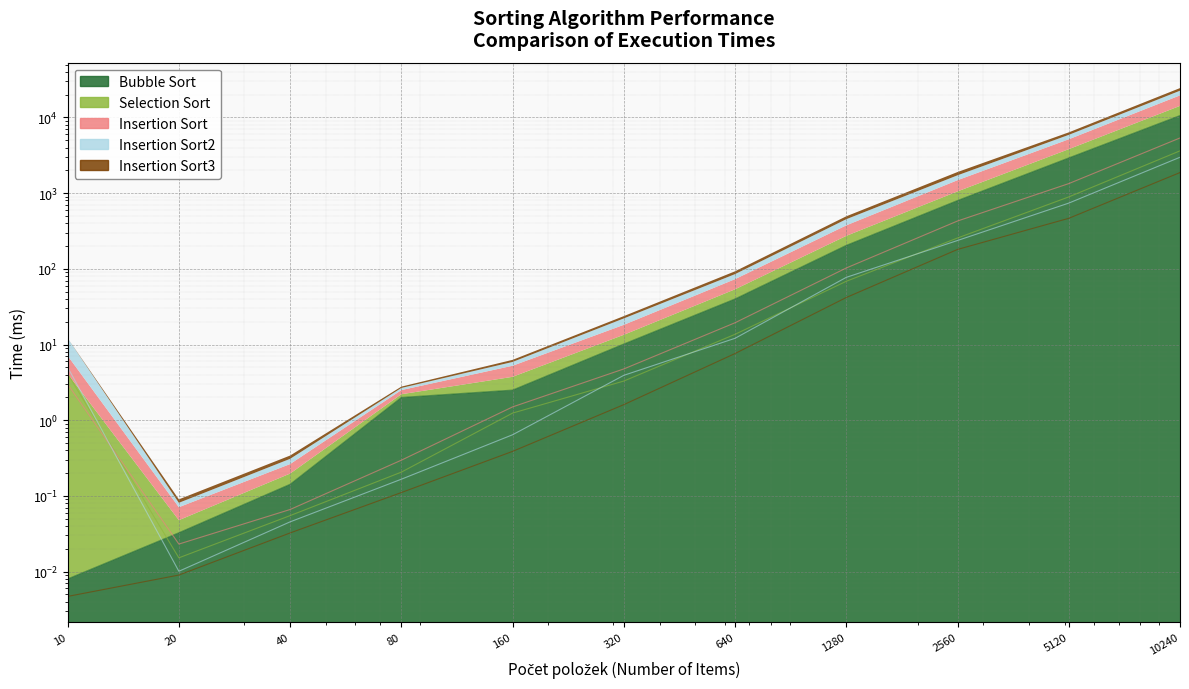

Reading left to right, transcribe all the data shown in this chart.

Bubble Sort: 0.0	0.0	0.1	2.0	2.5	10.2	40.0	204.1	798.9	2917.9	10594.6
Selection Sort: 4.1	0.0	0.1	0.2	1.2	3.3	13.6	68.5	255.4	890.7	3619.7
Insertion Sort: 3.0	0.0	0.1	0.3	1.5	4.8	19.4	102.6	428.3	1336.1	5354.9
Insertion Sort2: 5.0	0.0	0.0	0.2	0.6	3.9	12.1	77.1	236.7	738.2	2978.0
Insertion Sort3: 0.0	0.0	0.0	0.1	0.4	1.6	7.6	41.8	180.3	464.7	1869.9